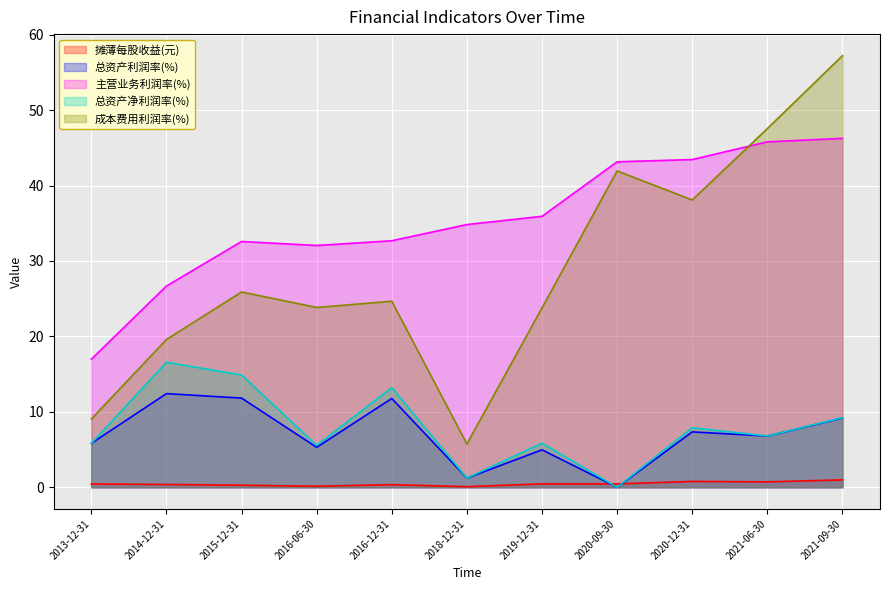

What is the lowest value of the 主营业务利润率(%) series?

17.0